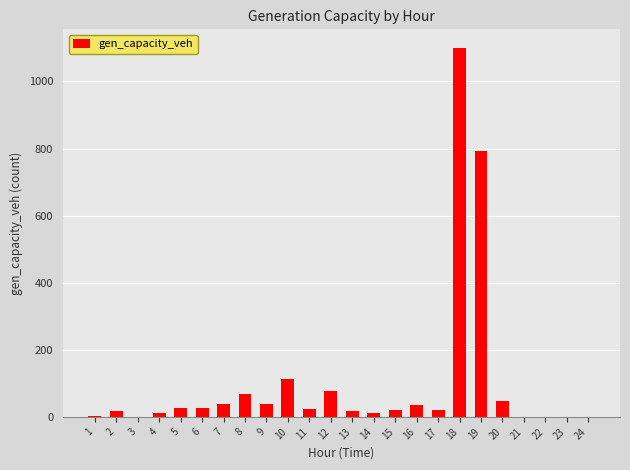

Is it true that the value at 9 is 39.1?

True